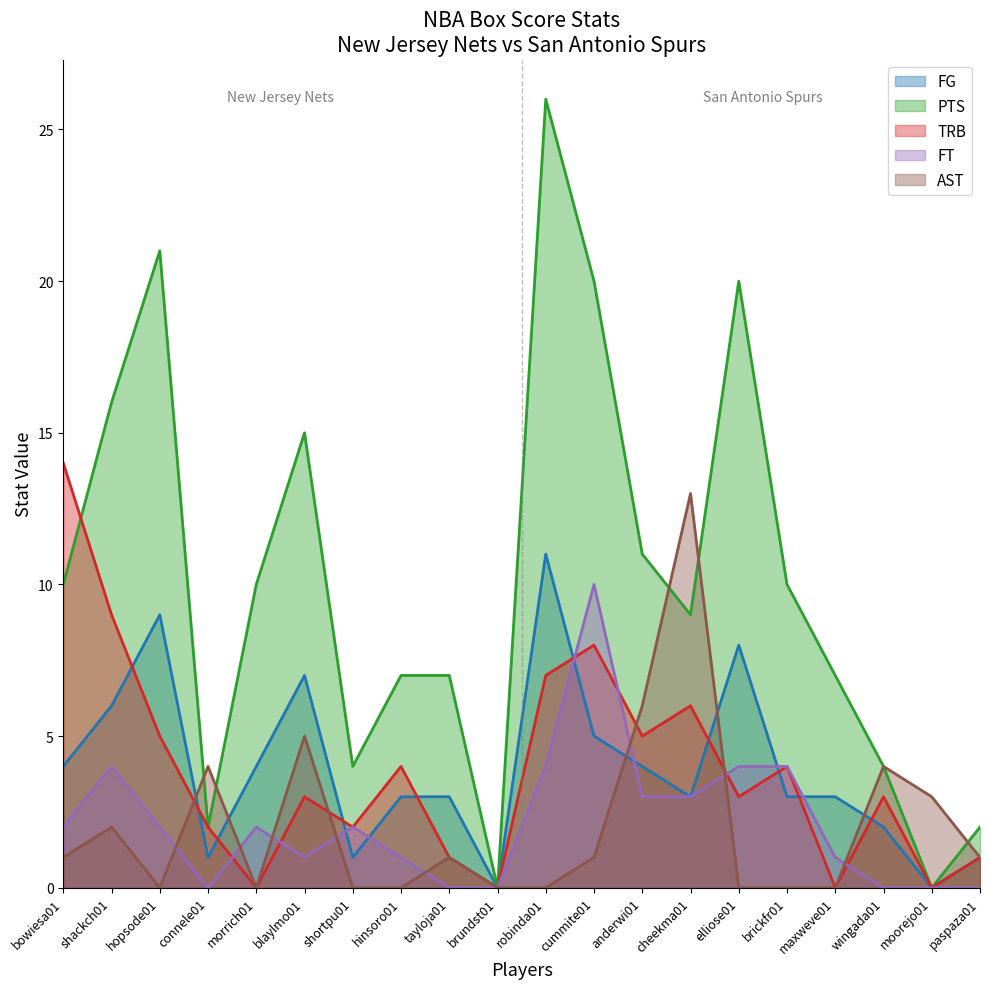

What are all the series names shown in the legend?

FG, PTS, TRB, FT, AST